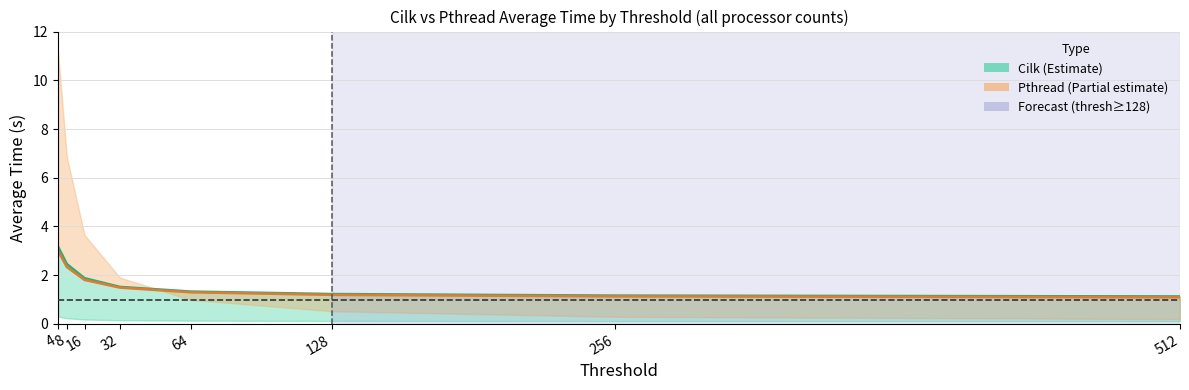

What is the average value of the Pthread avg time series?

1.7